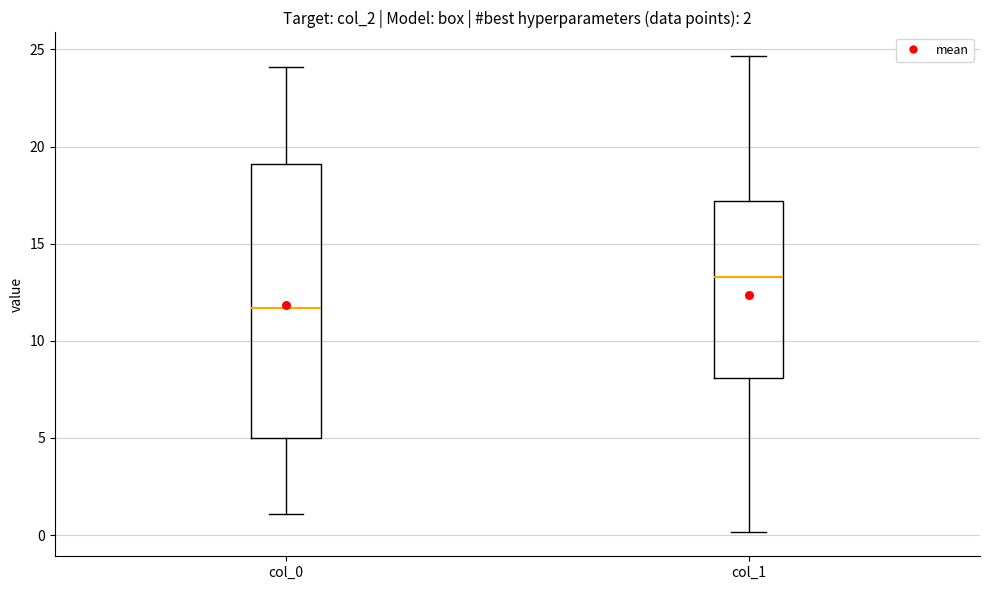

Which box's median line is the lowest?

col_0